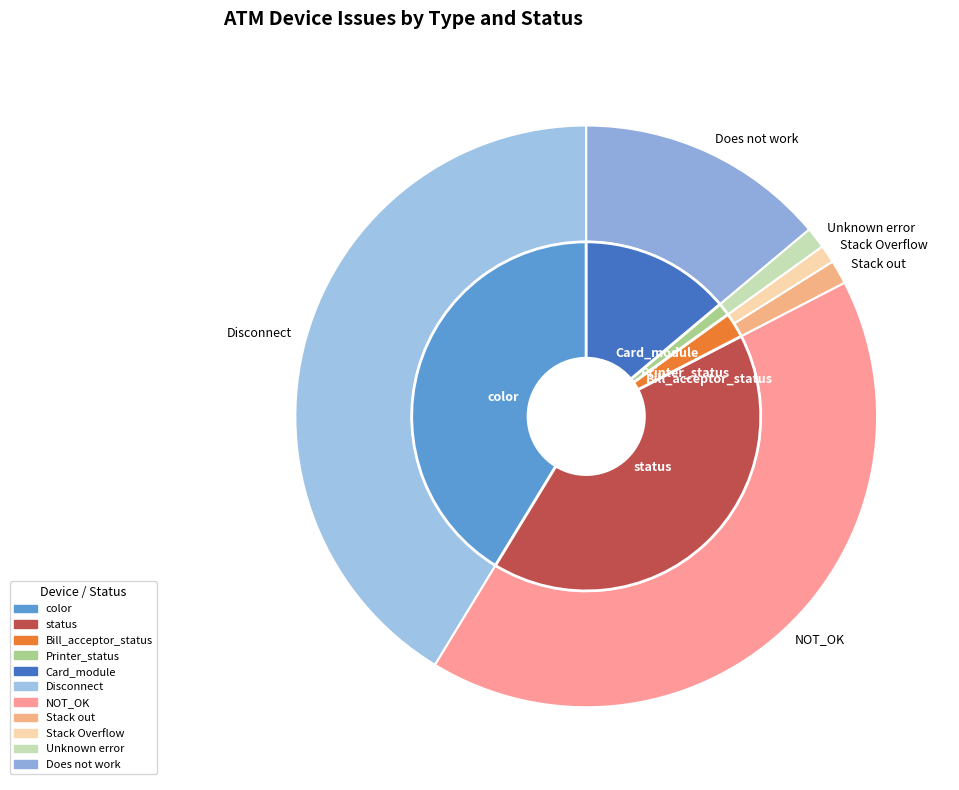

To the nearest percent, what percentage of the pie is Disconnect?

40%